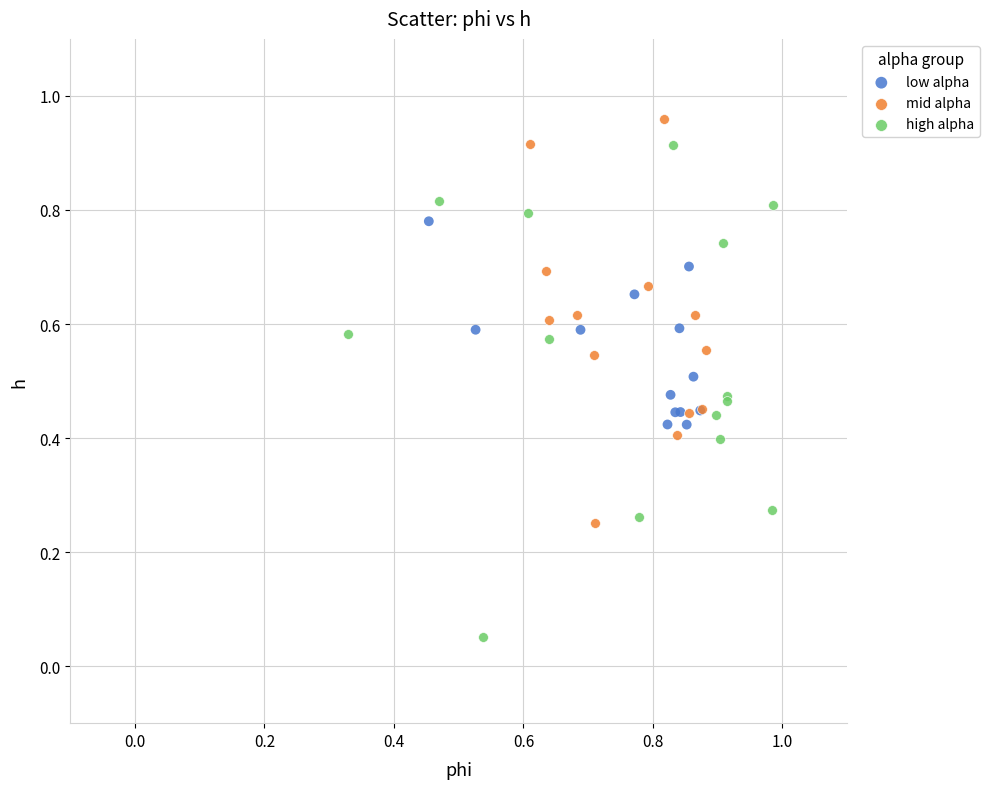

Which series contains the lowest Y value?

high alpha